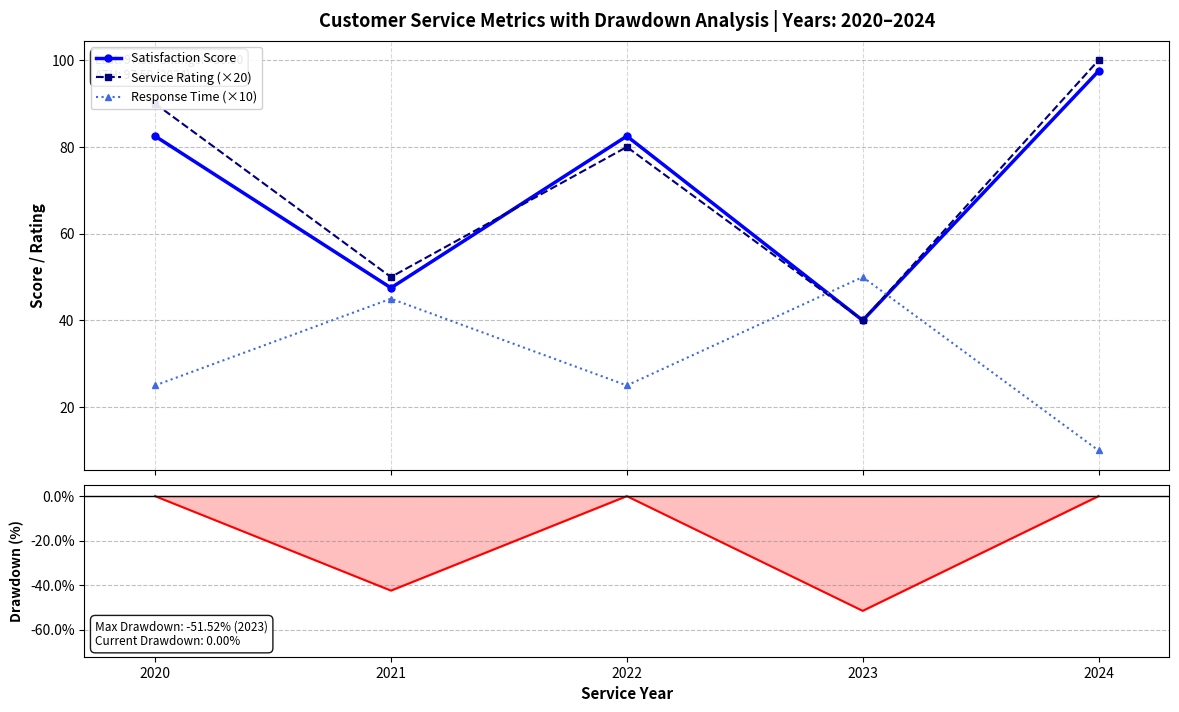

How many Response Time (×10) values are between 25 and 45?

3